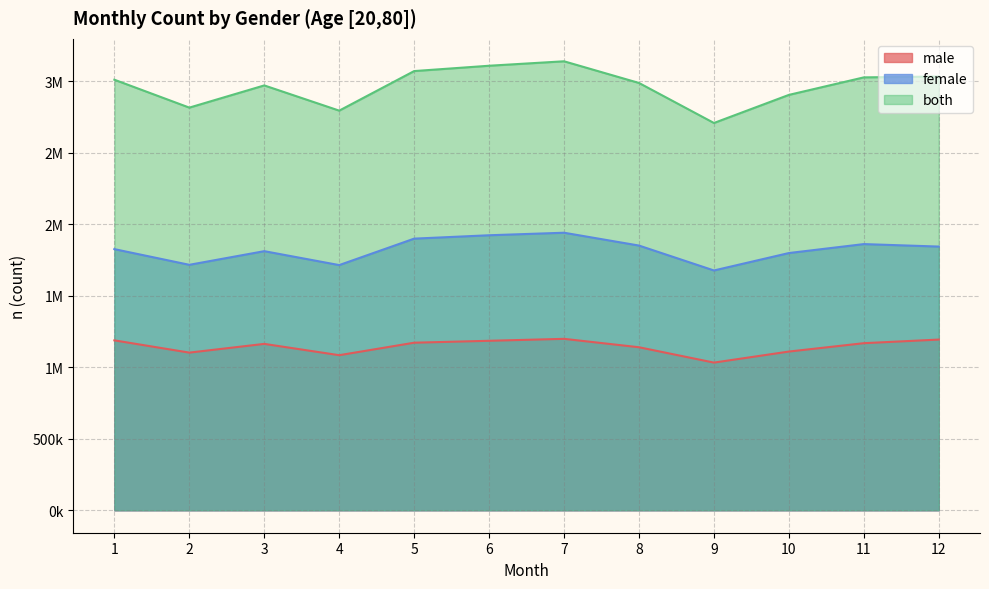

Which series has the largest total across all categories?

both